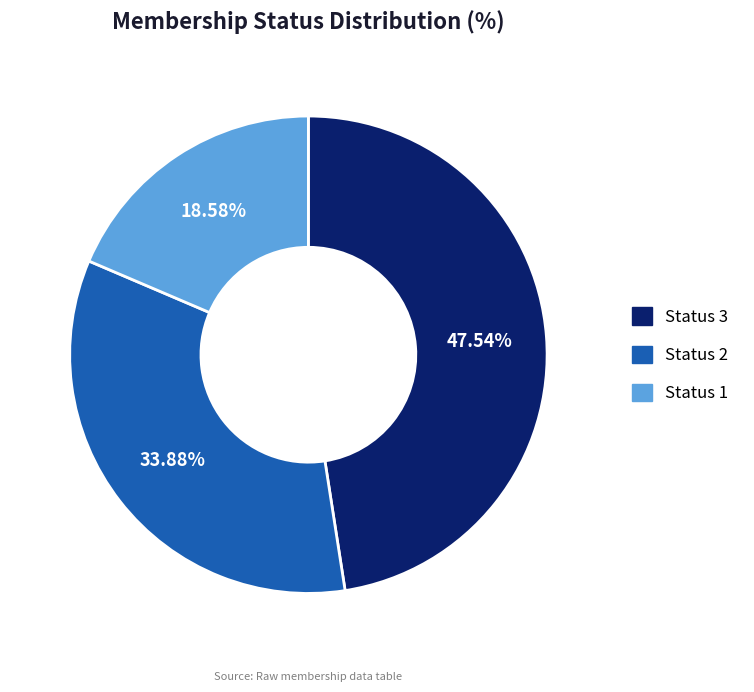

Is there a majority slice in this chart?

No